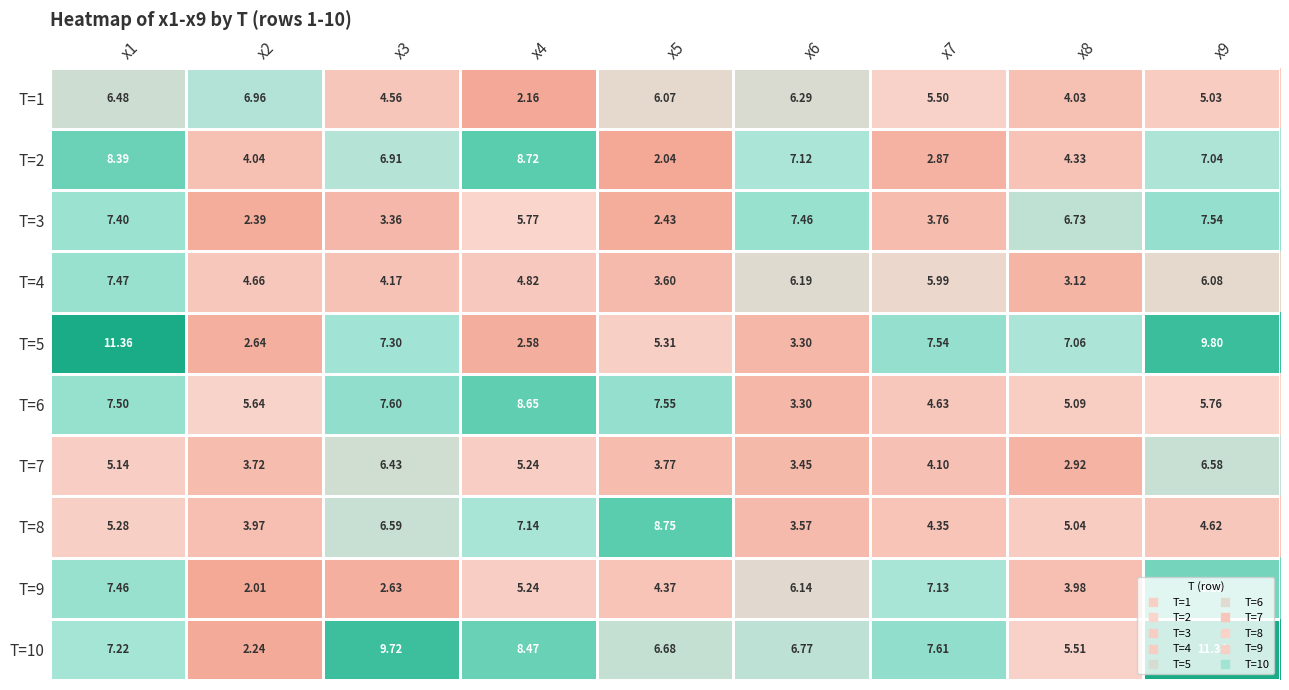

Is the value of T=4 at x1 greater than the value of T=2 at x7?

Yes